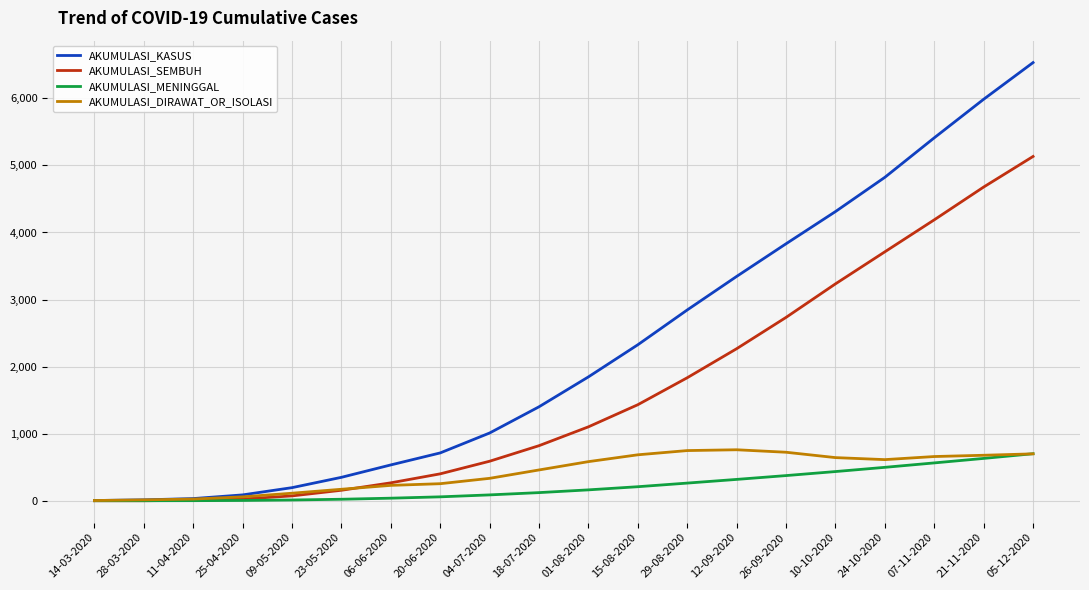

Rank the series at 29-08-2020 from lowest to highest value.

AKUMULASI_MENINGGAL, AKUMULASI_DIRAWAT_OR_ISOLASI, AKUMULASI_SEMBUH, AKUMULASI_KASUS